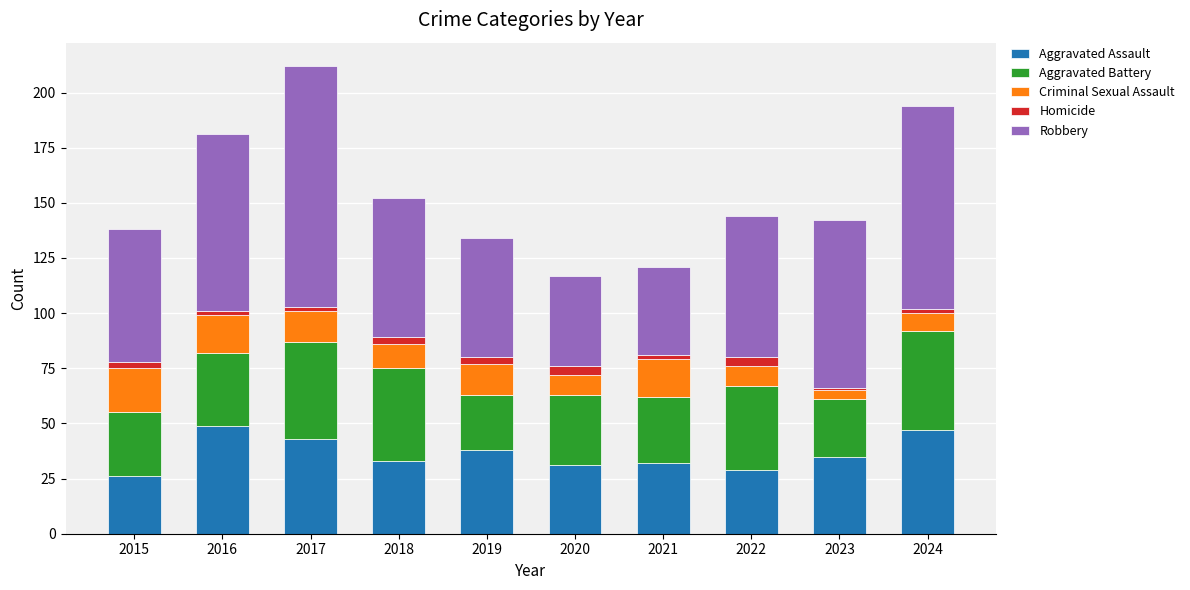

What is the minimum value for Aggravated Assault?

26